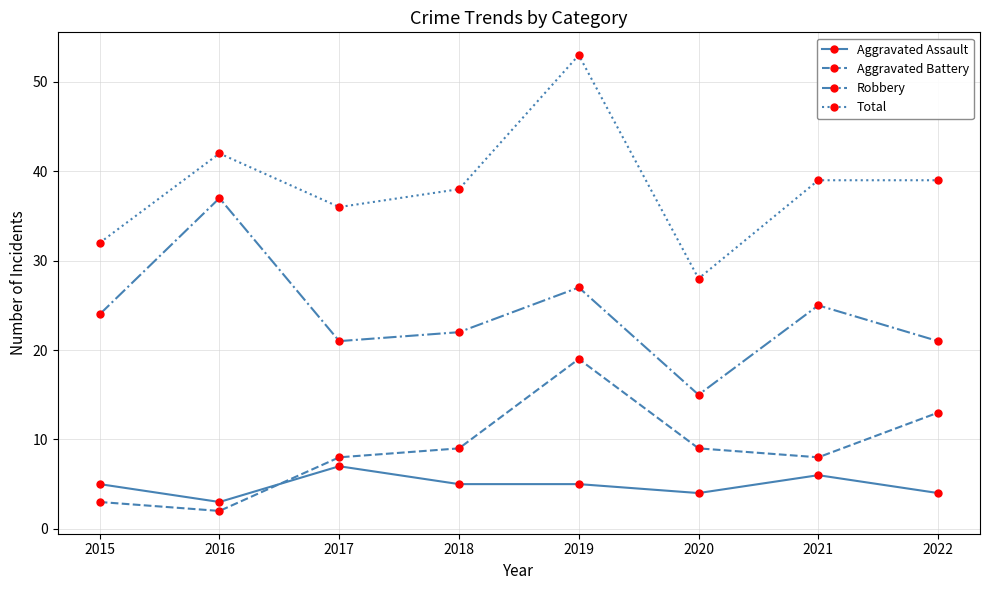

Where is the first local maximum for Total?

2016